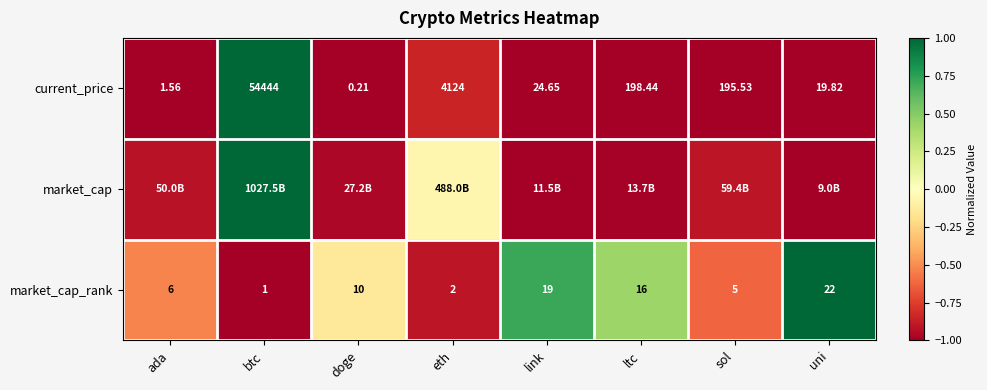

At which category is the sum across all series the highest?

btc